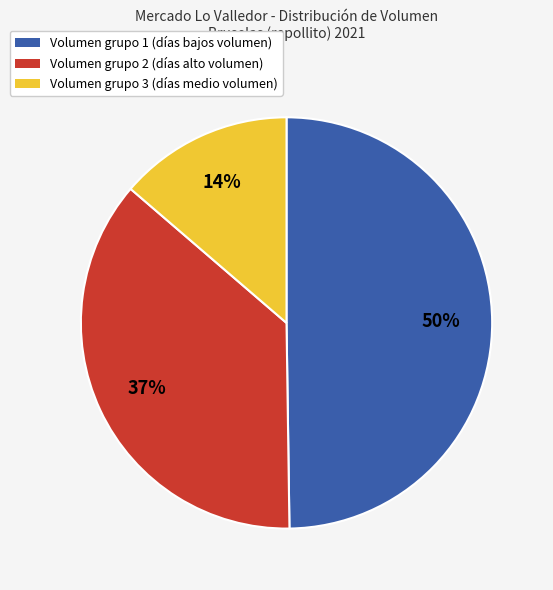

To the nearest percent, what is the average slice percentage?

33%